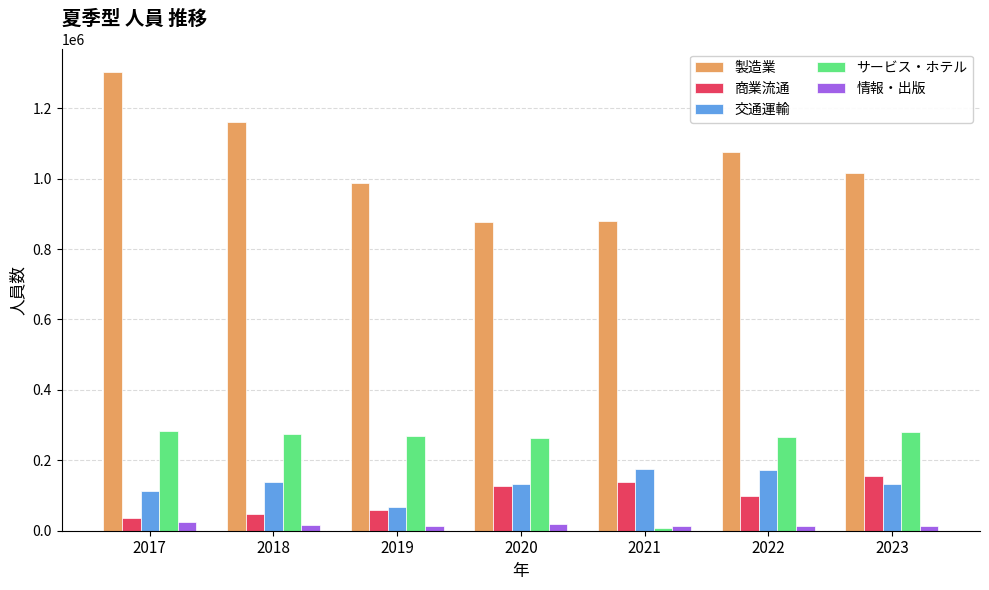

Does the chart contain stacked bars?

No